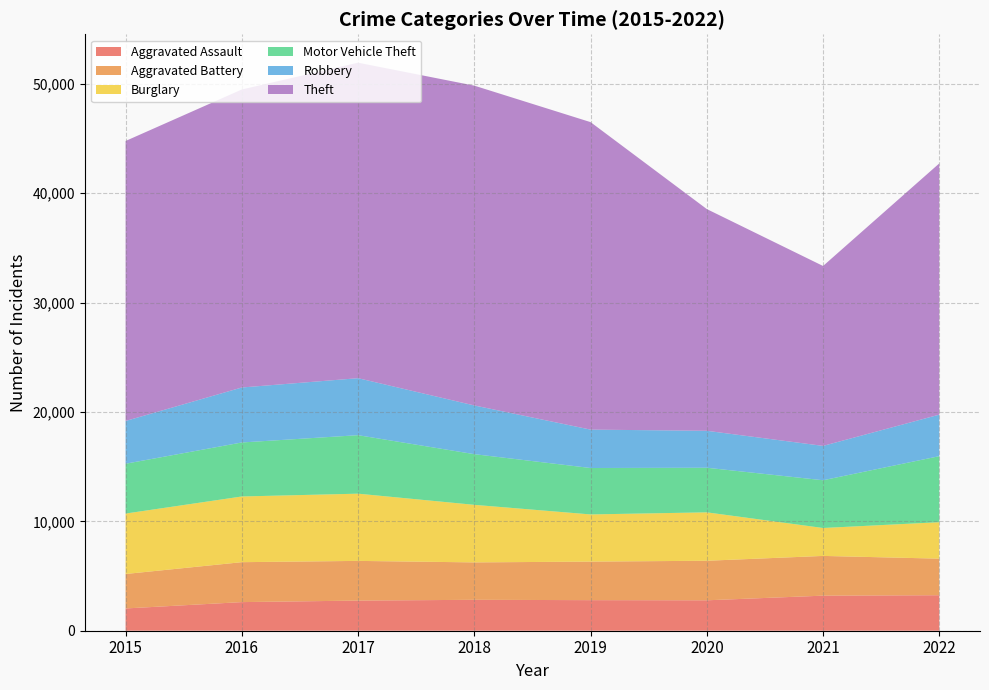

Reading left to right, transcribe all the data shown in this chart.

Aggravated Assault: 2015=2036	2016=2616	2017=2755	2018=2826	2019=2795	2020=2781	2021=3206	2022=3246
Aggravated Battery: 2015=3151	2016=3651	2017=3629	2018=3421	2019=3524	2020=3615	2021=3633	2022=3343
Burglary: 2015=5524	2016=6006	2017=6145	2018=5261	2019=4312	2020=4426	2021=2553	2022=3332
Motor Vehicle Theft: 2015=4556	2016=4937	2017=5348	2018=4633	2019=4245	2020=4078	2021=4365	2022=6038
Robbery: 2015=3907	2016=5026	2017=5209	2018=4453	2019=3509	2020=3377	2021=3140	2022=3795
Theft: 2015=25598	2016=27244	2017=28842	2018=29236	2019=28110	2020=20270	2021=16448	2022=22971